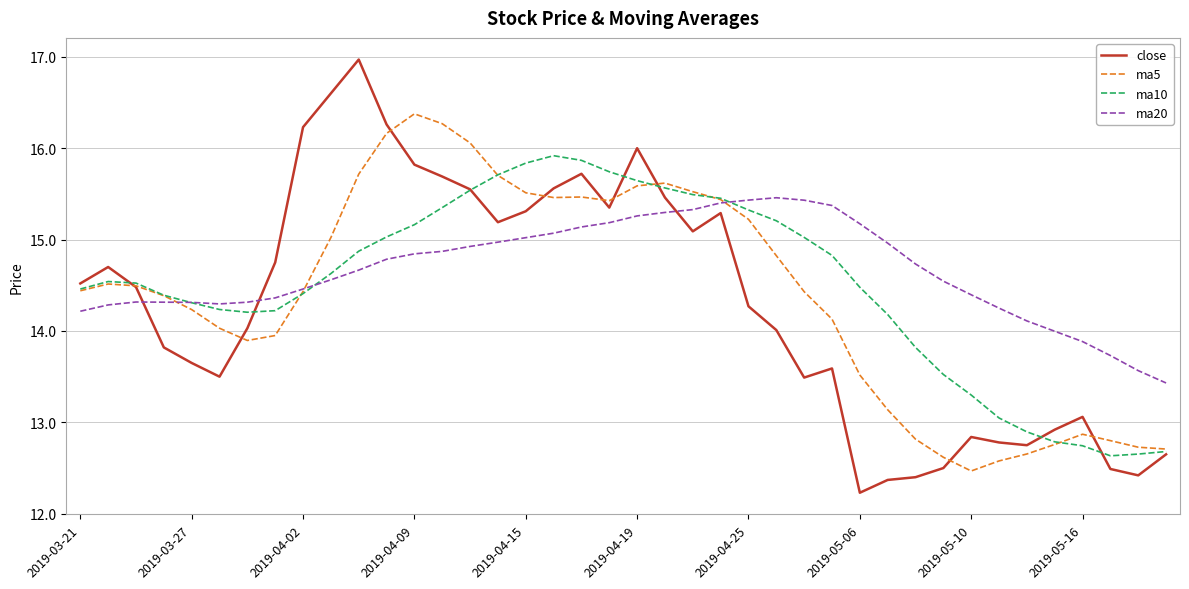

Which series has the largest total across all categories?

ma20